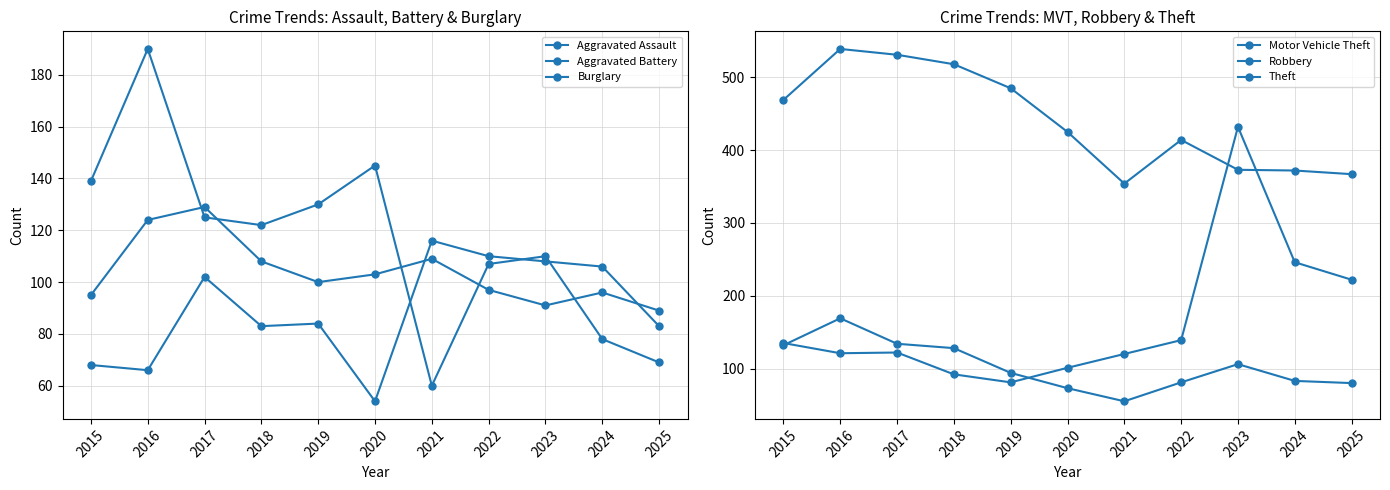

What is the difference between the highest and lowest values at 2017?

429